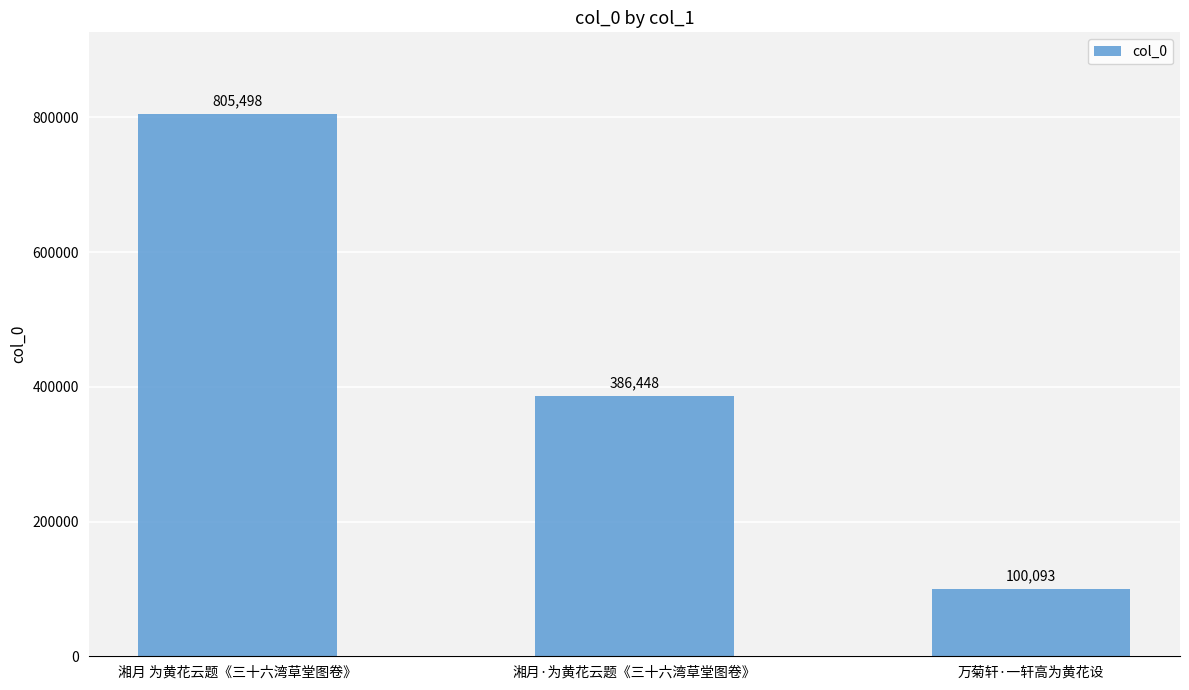

Count the number of categories in the chart.

3